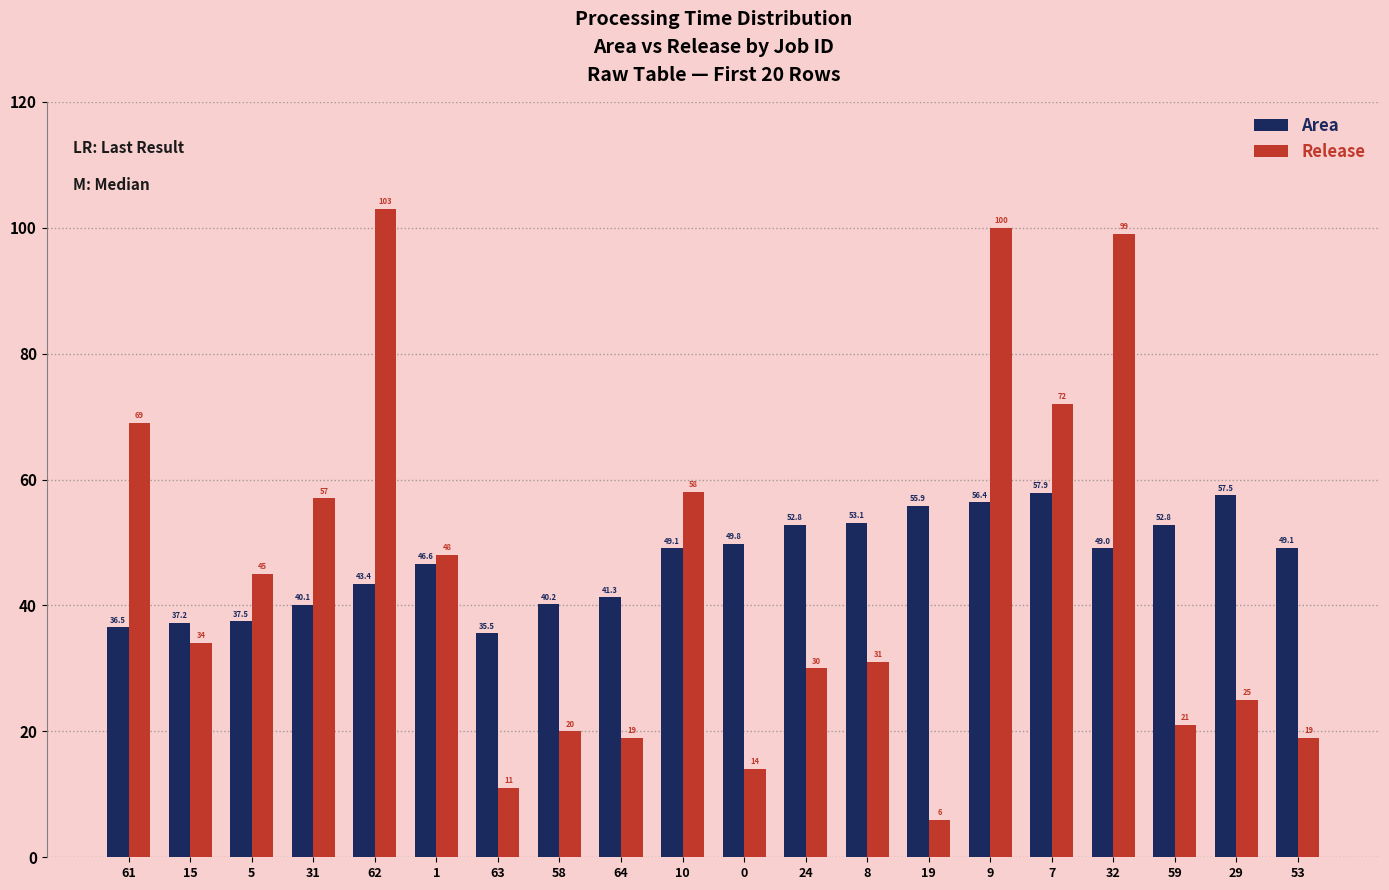

What are all the series names shown in the legend?

Area, Release